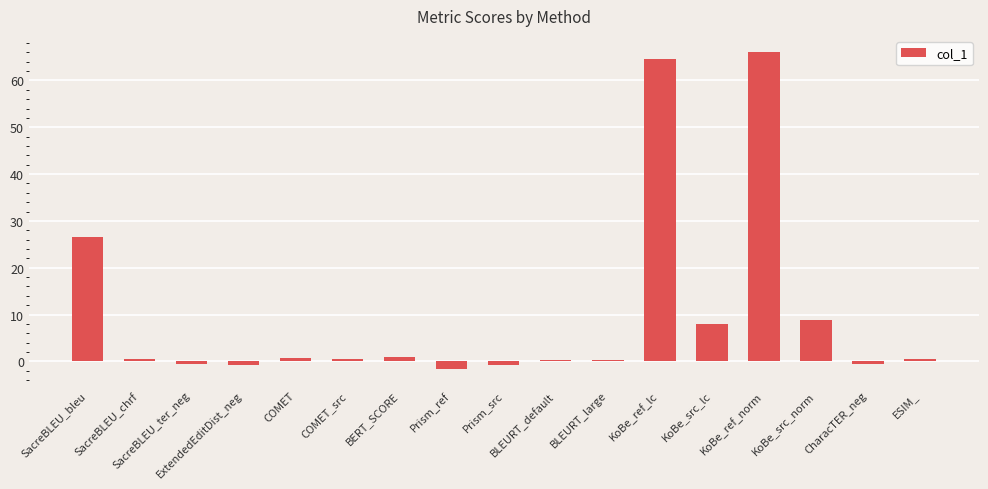

Approximately how many times larger is the value at KoBe_src_norm compared to SacreBLEU_bleu?

0.3